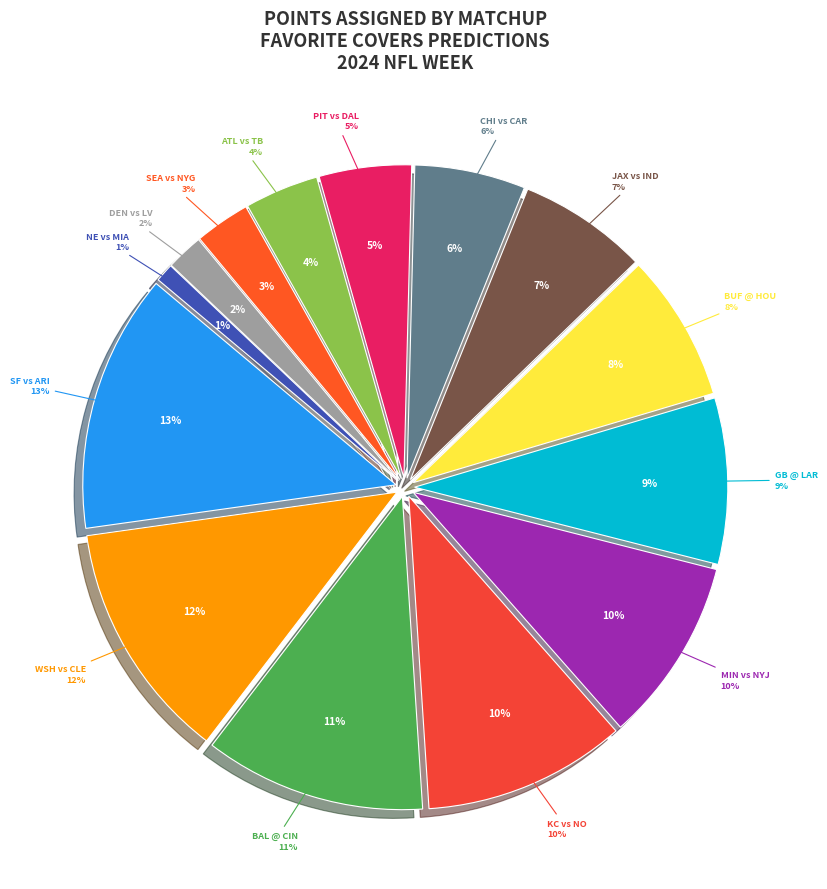

To the nearest percent, what is the combined percentage of New England (-0.5) vs Miami and Denver (-3.5) vs Las Vegas?

3%